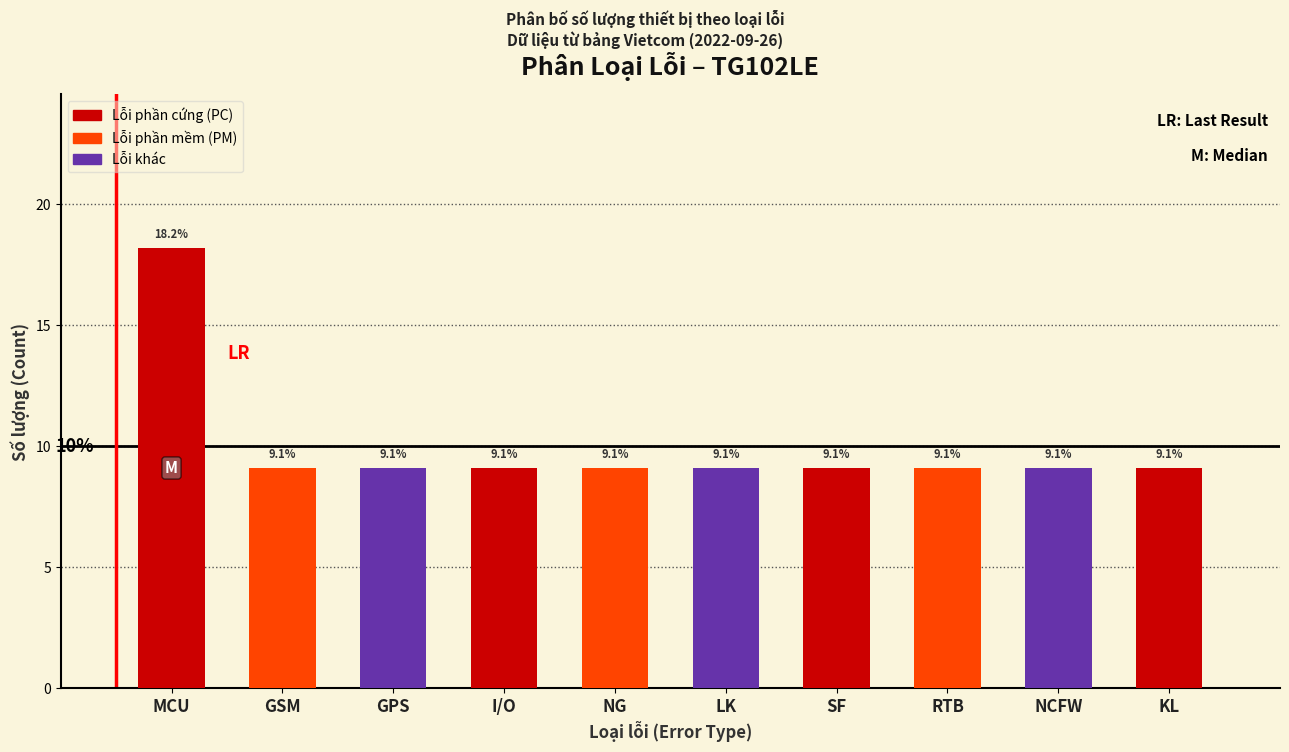

Reading left to right, what are all the values shown in this chart?

18.2	9.1	9.1	9.1	9.1	9.1	9.1	9.1	9.1	9.1